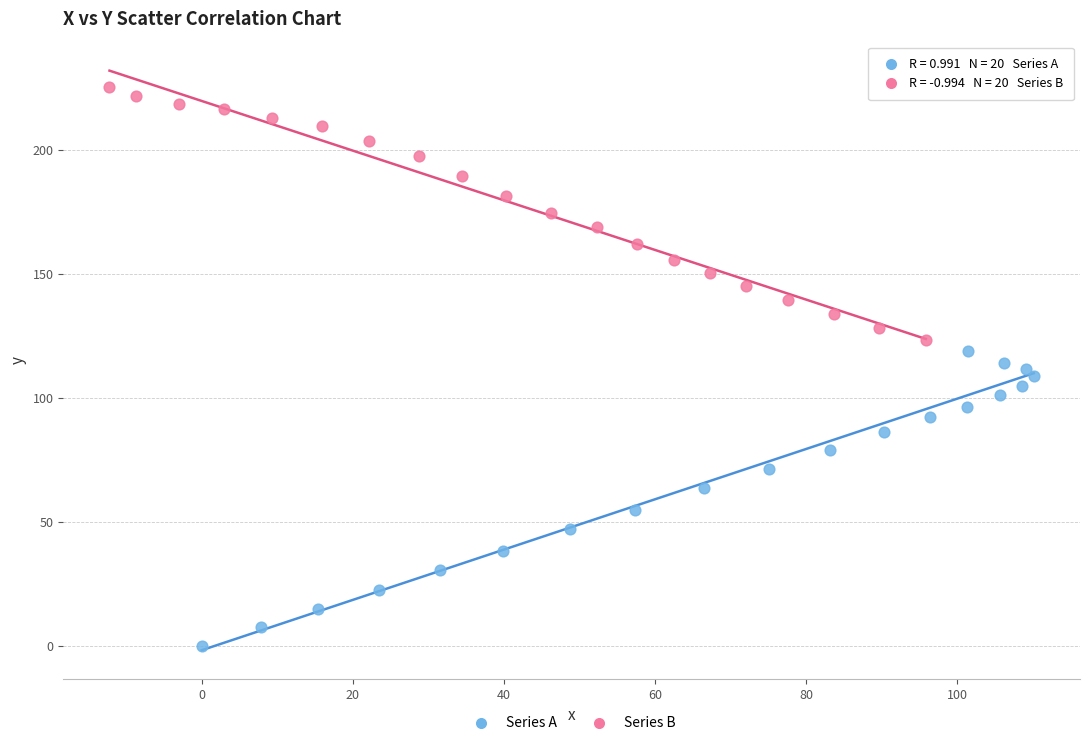

Which series reaches the minimum Y coordinate?

Series A